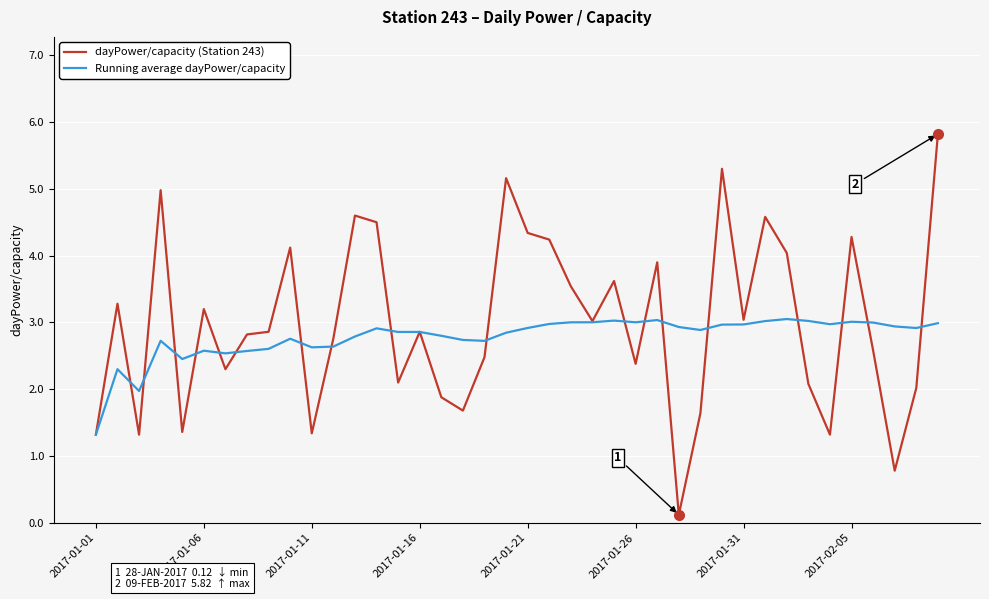

List the series in order of their peak value, highest first.

dayPower/capacity (Station 243), Running average dayPower/capacity